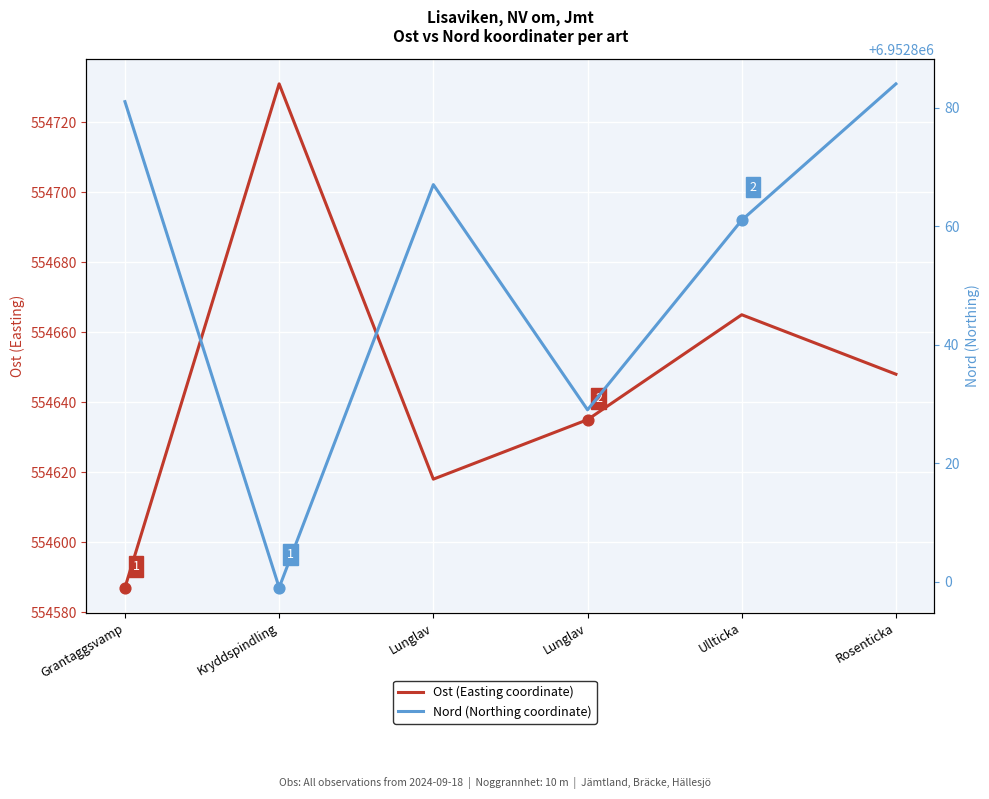

What are all the series names shown in the legend?

Ost (Easting coordinate), Nord (Northing coordinate)